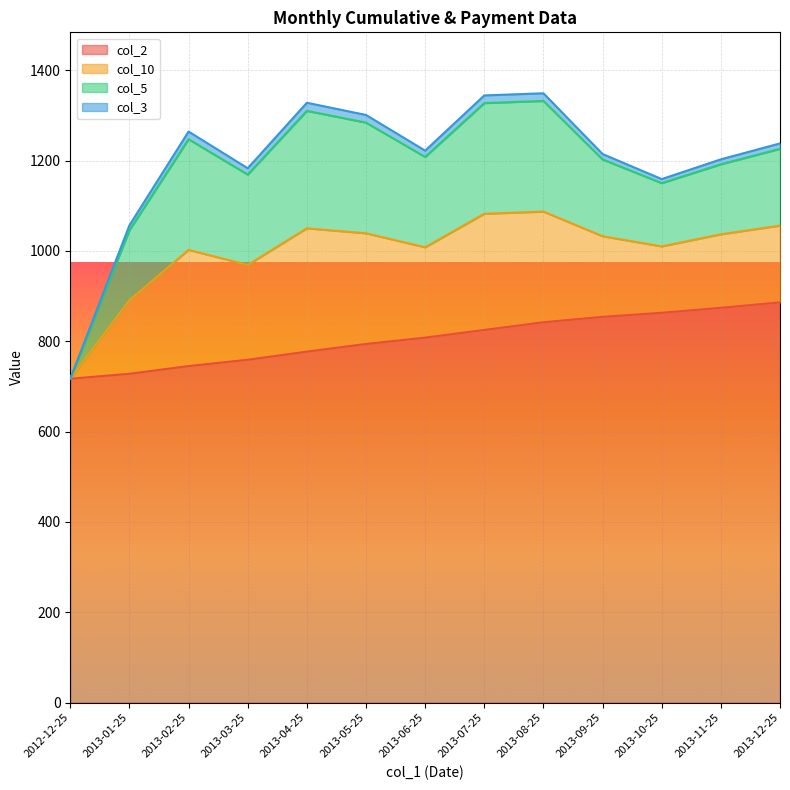

Which series has the largest total across all categories?

col_2